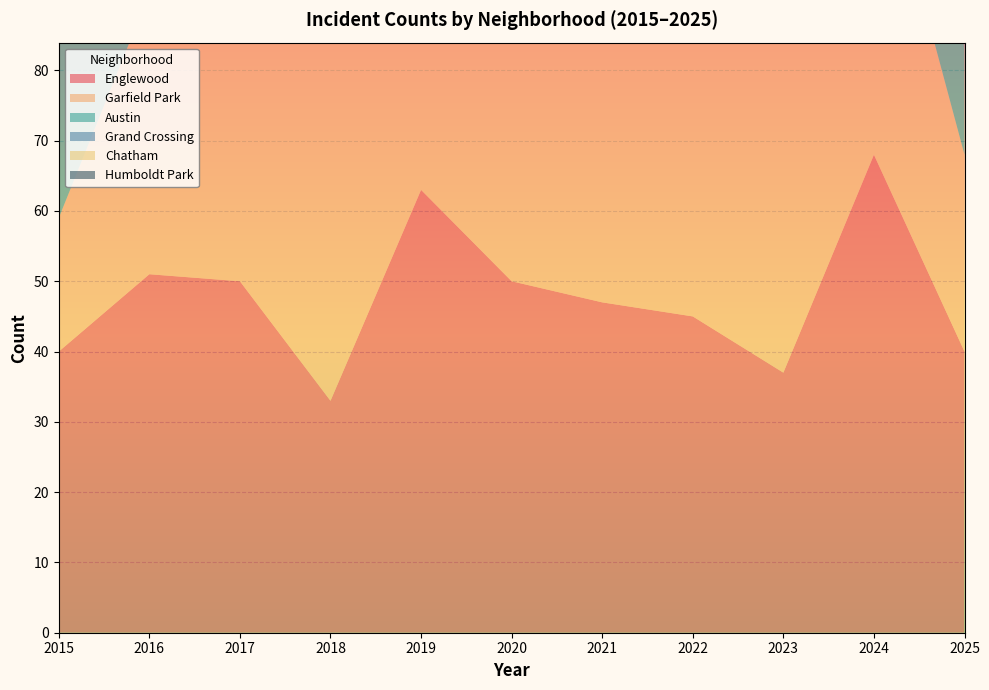

Reading left to right, transcribe all the data shown in this chart.

Englewood: 2015=40	2016=51	2017=50	2018=33	2019=63	2020=50	2021=47	2022=45	2023=37	2024=68	2025=40
Garfield Park: 2015=19	2016=40	2017=51	2018=69	2019=65	2020=47	2021=50	2022=49	2023=51	2024=48	2025=28
Austin: 2015=32	2016=40	2017=32	2018=57	2019=53	2020=34	2021=63	2022=44	2023=47	2024=46	2025=15
Grand Crossing: 2015=32	2016=42	2017=36	2018=38	2019=53	2020=28	2021=39	2022=39	2023=47	2024=73	2025=33
Chatham: 2015=8	2016=11	2017=29	2018=17	2019=26	2020=25	2021=13	2022=24	2023=21	2024=37	2025=16
Humboldt Park: 2015=8	2016=10	2017=8	2018=10	2019=6	2020=11	2021=6	2022=13	2023=19	2024=15	2025=5